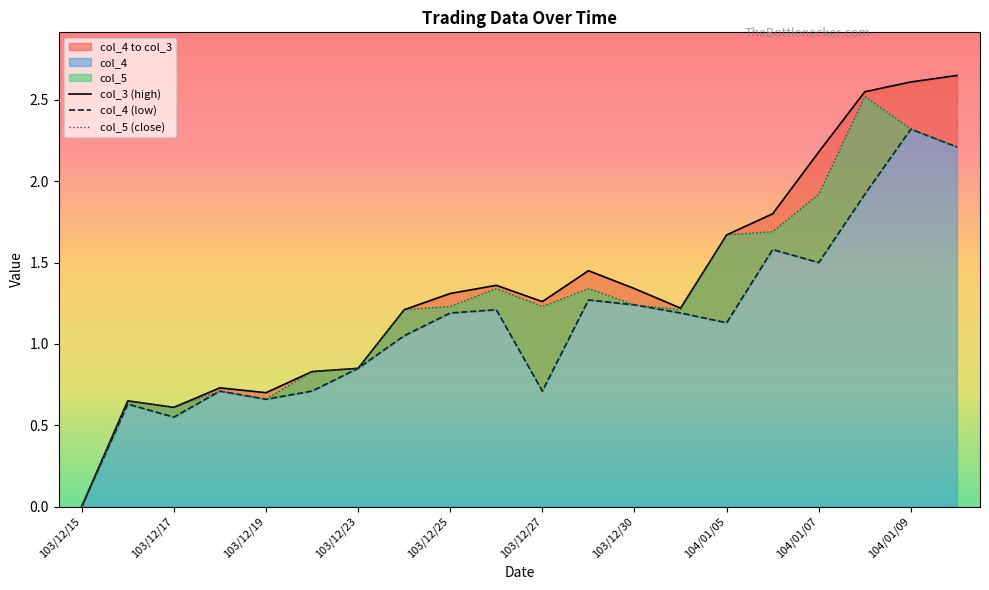

What is the difference between the maximum and minimum values in the col_4 series?

2.3